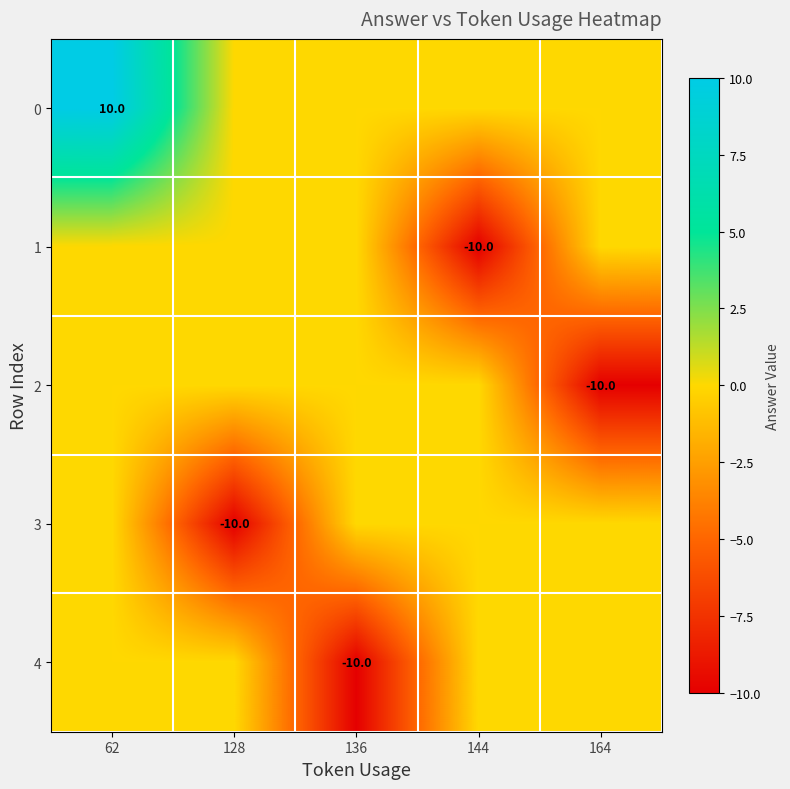

The value of 1 at 144 is -10. True or false?

True